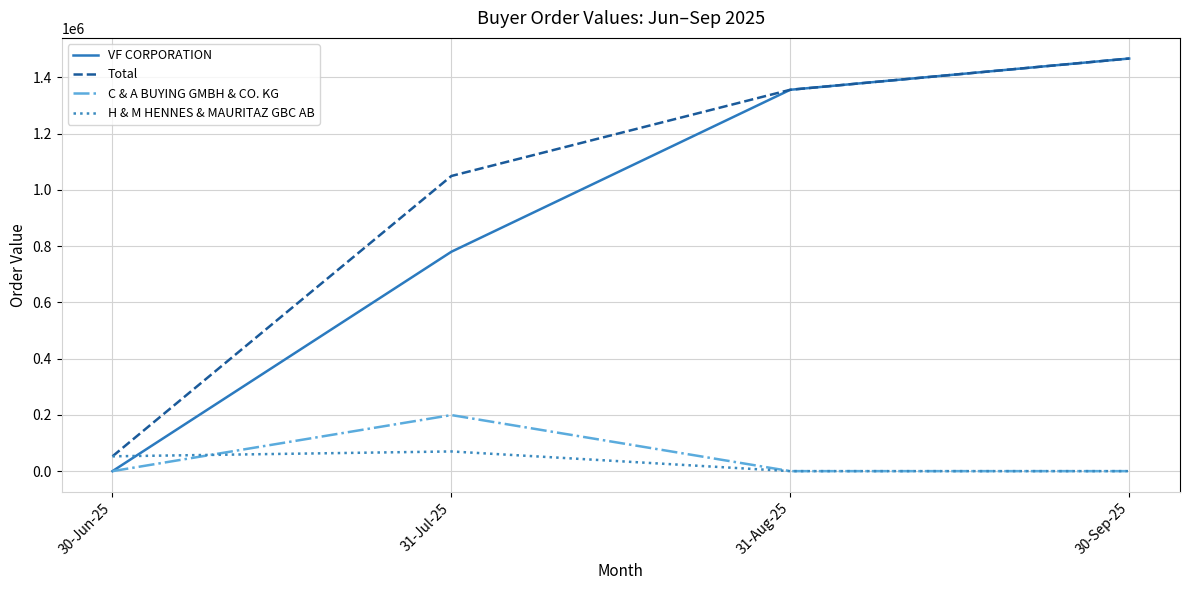

Count the number of categories in the chart.

4